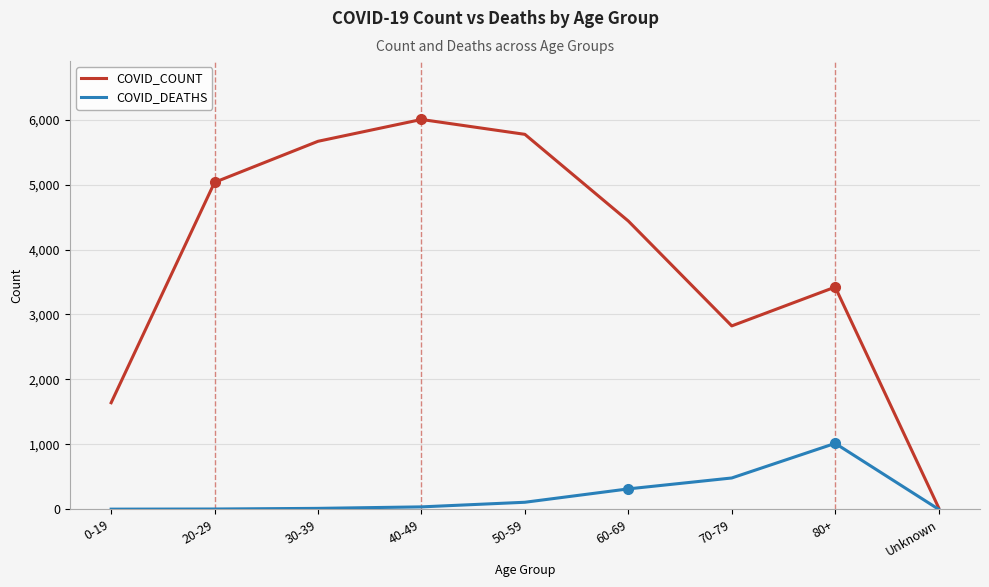

How many interior local valleys does the COVID_COUNT series have?

1